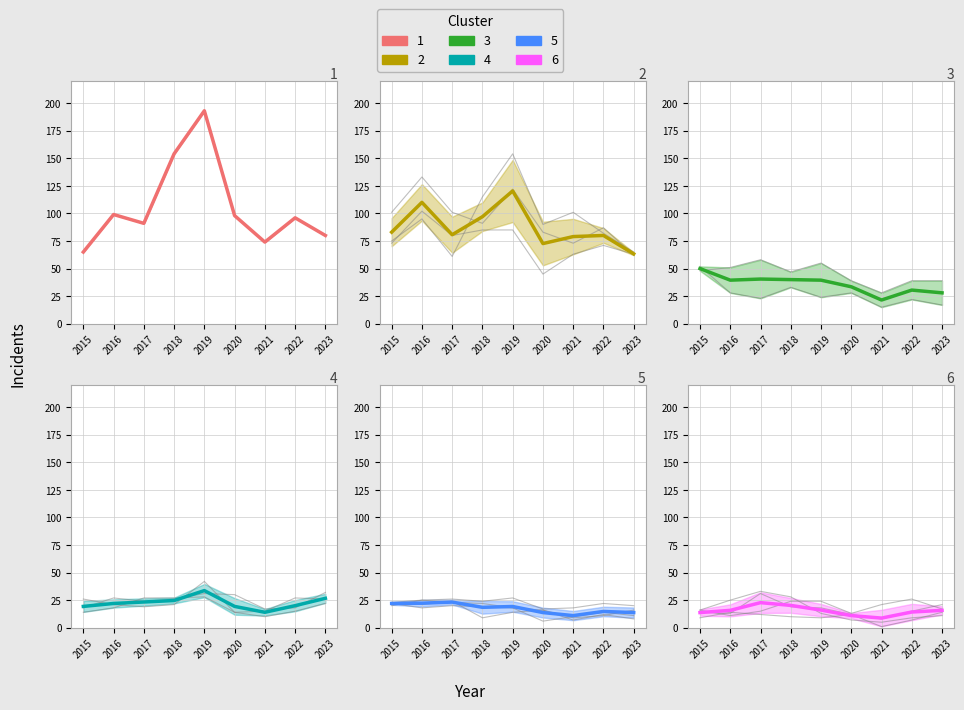

The Cluster 1 mean series shows 133.1 at 2016. True or false?

False